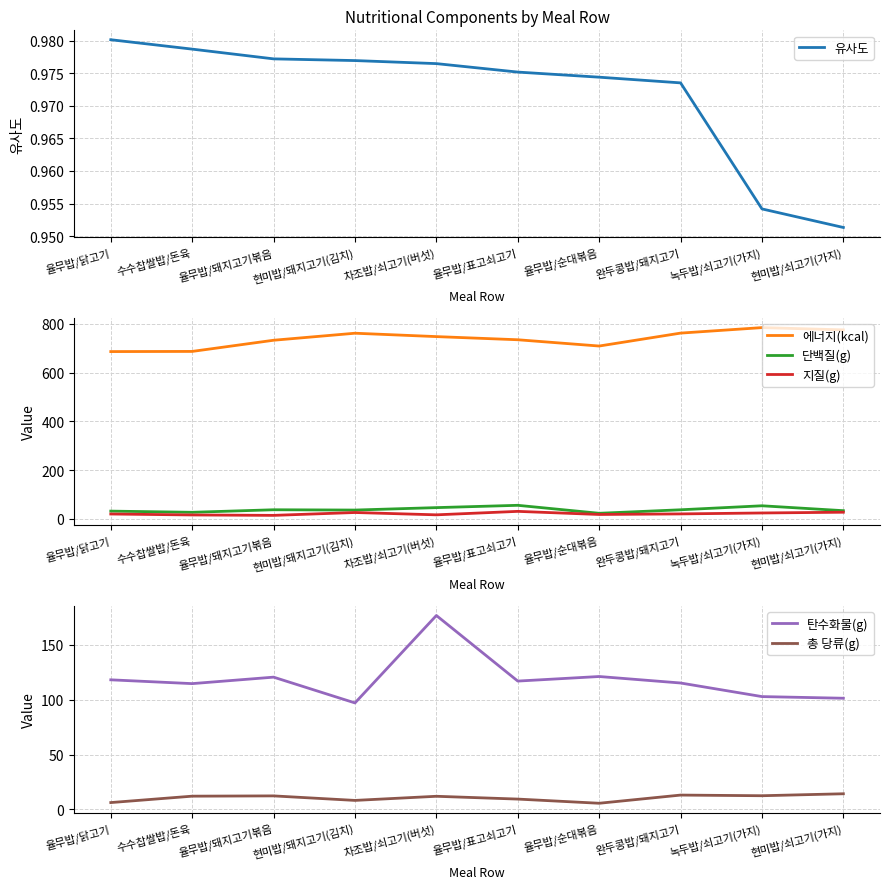

What is the average value of the 에너지(kcal) series?

738.5